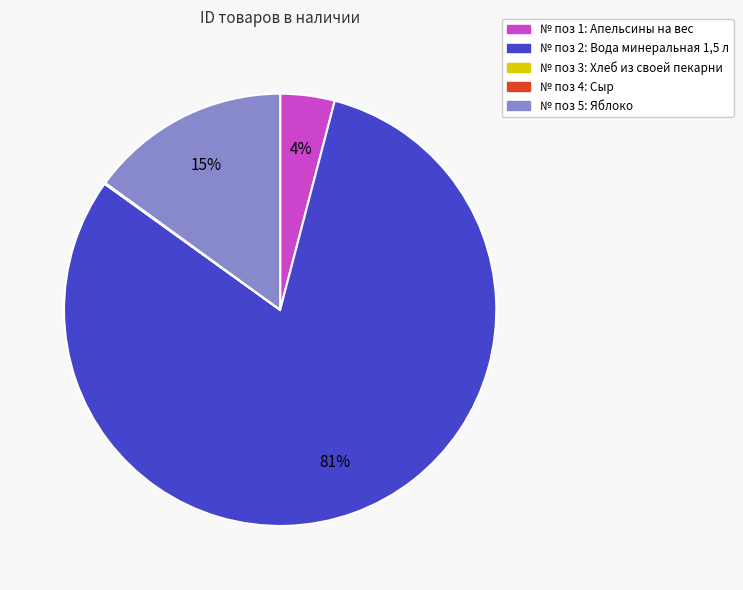

Is there a majority slice in this chart?

Yes